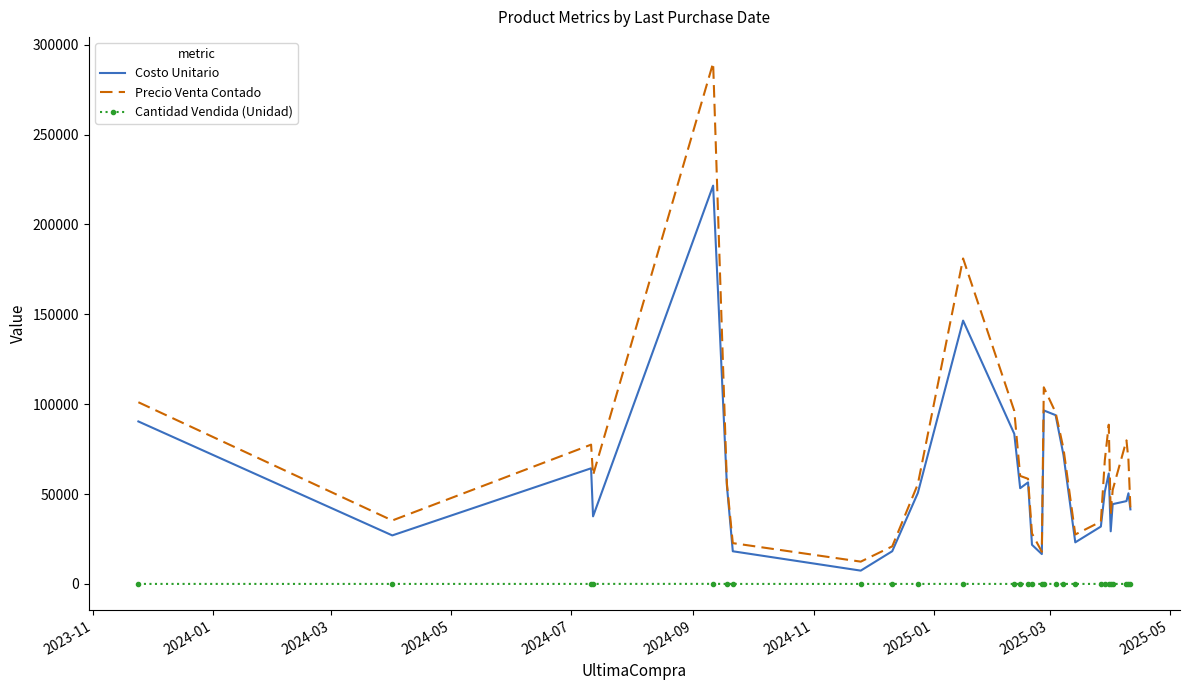

True or false: Costo Unitario and Cantidad Vendida (Unidad) cross at least once.

False